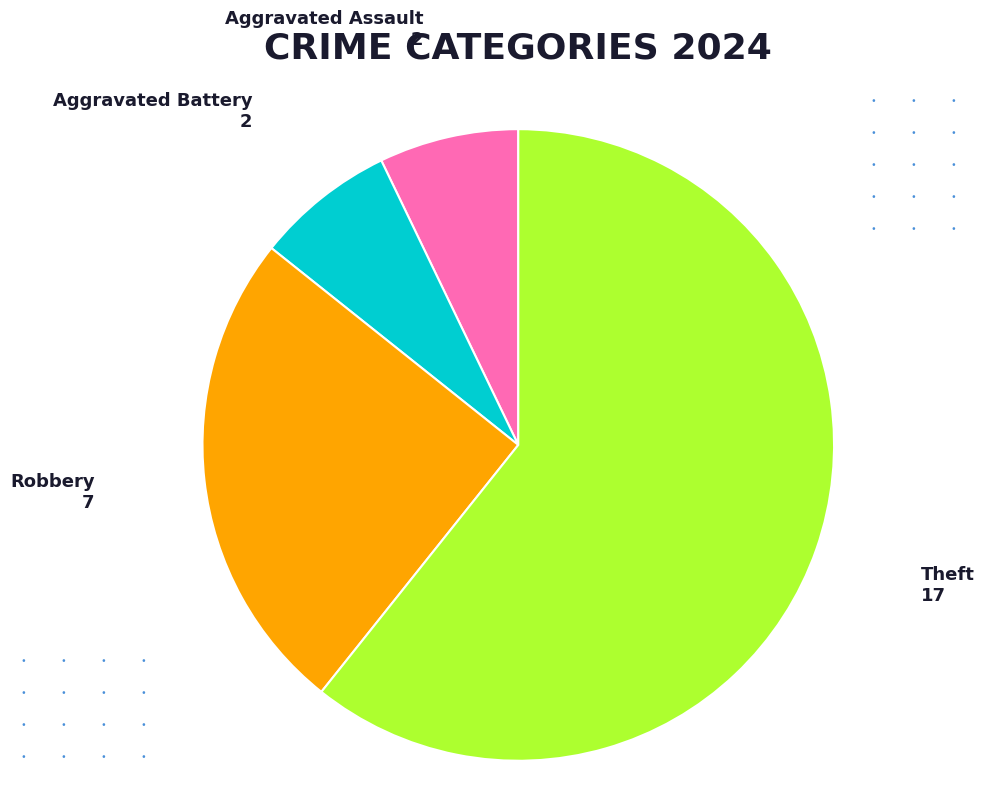

Between Robbery and Aggravated Battery, which is larger?

Robbery